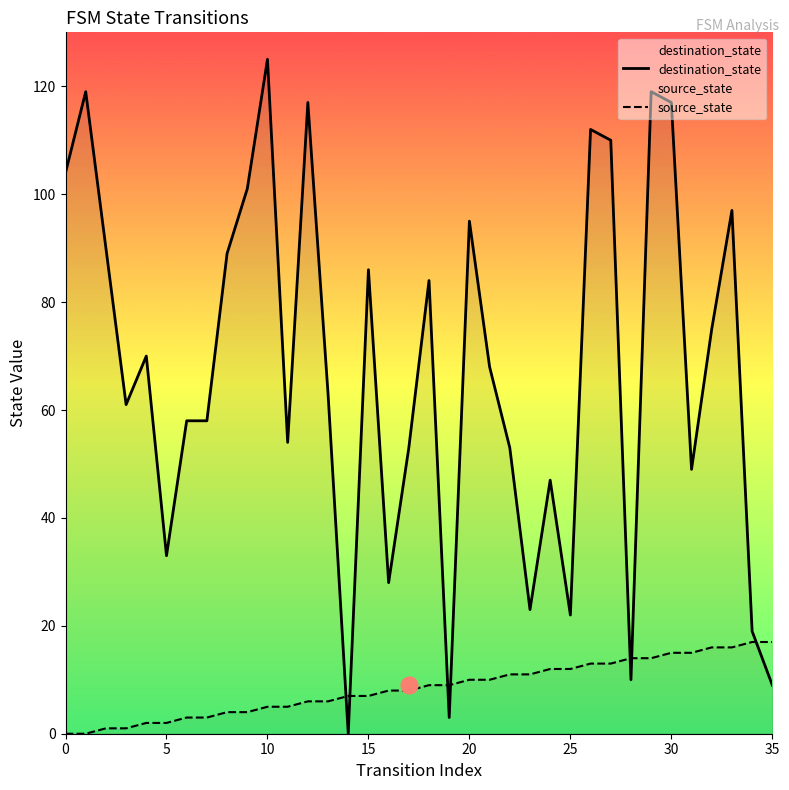

Which has a higher value, 27 or 11?

27